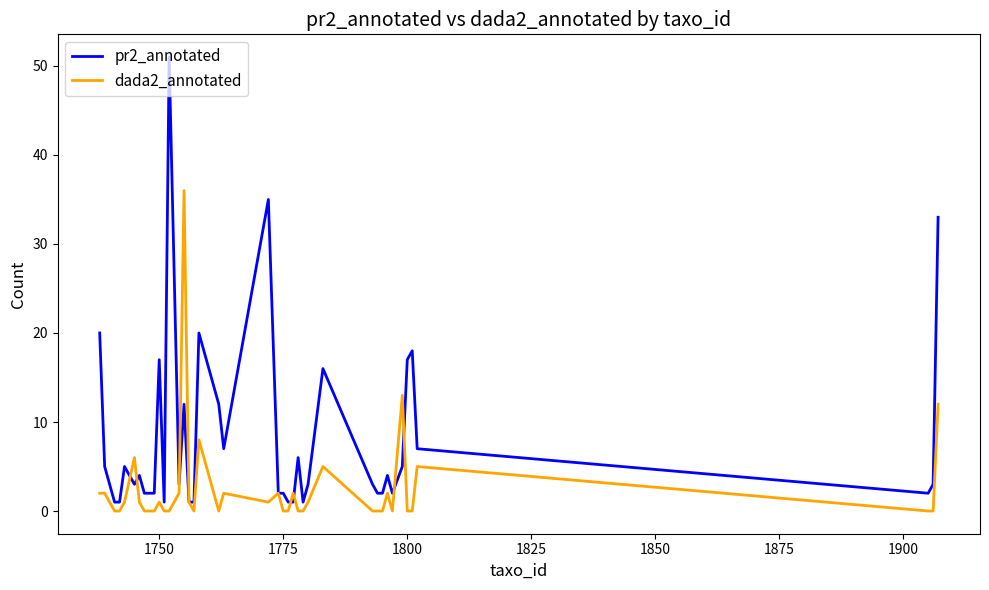

Reading left to right, list all the values displayed in this chart.

pr2_annotated: 20	5	1	1	5	3	4	2	2	17	1	51	3	12	1	1	20	12	7	35	2	2	1	1	6	1	3	16	3	2	2	4	2	5	17	18	7	2	3	33
dada2_annotated: 2	2	0	0	1	6	1	0	0	1	0	0	2	36	1	0	8	0	2	1	2	0	0	2	0	0	1	5	0	0	0	2	0	13	0	0	5	0	0	12